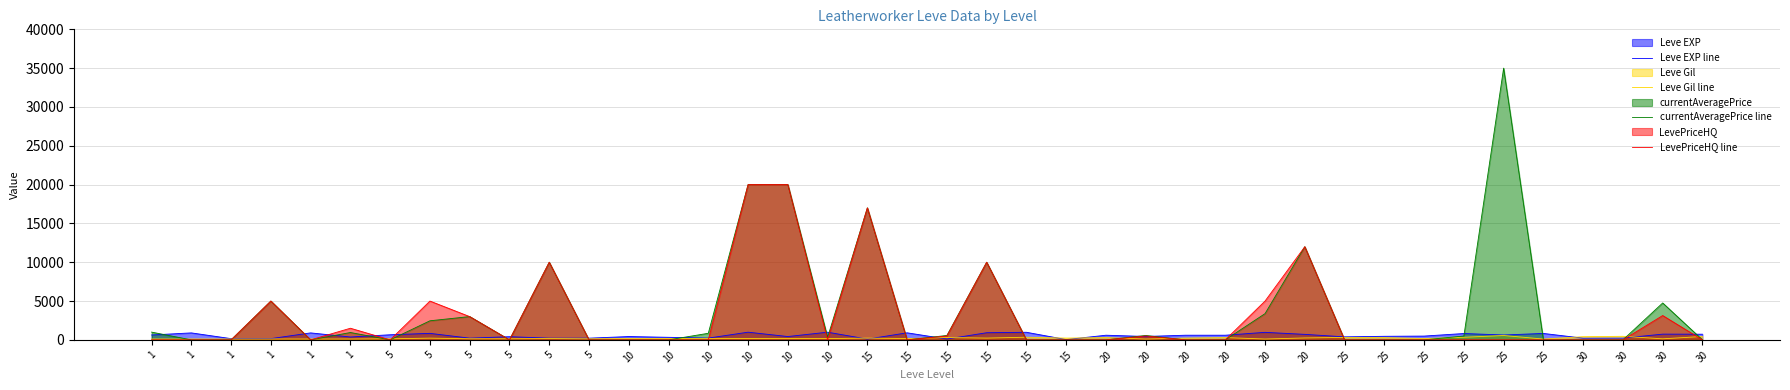

Which category has the lowest value in the Leve EXP line series?

15